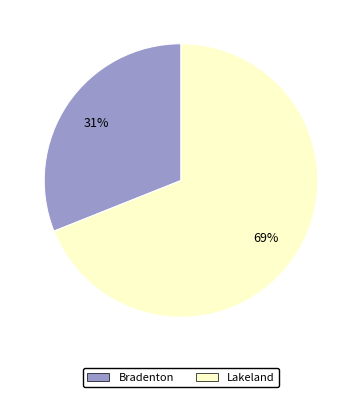

Which slice is the largest?

Lakeland